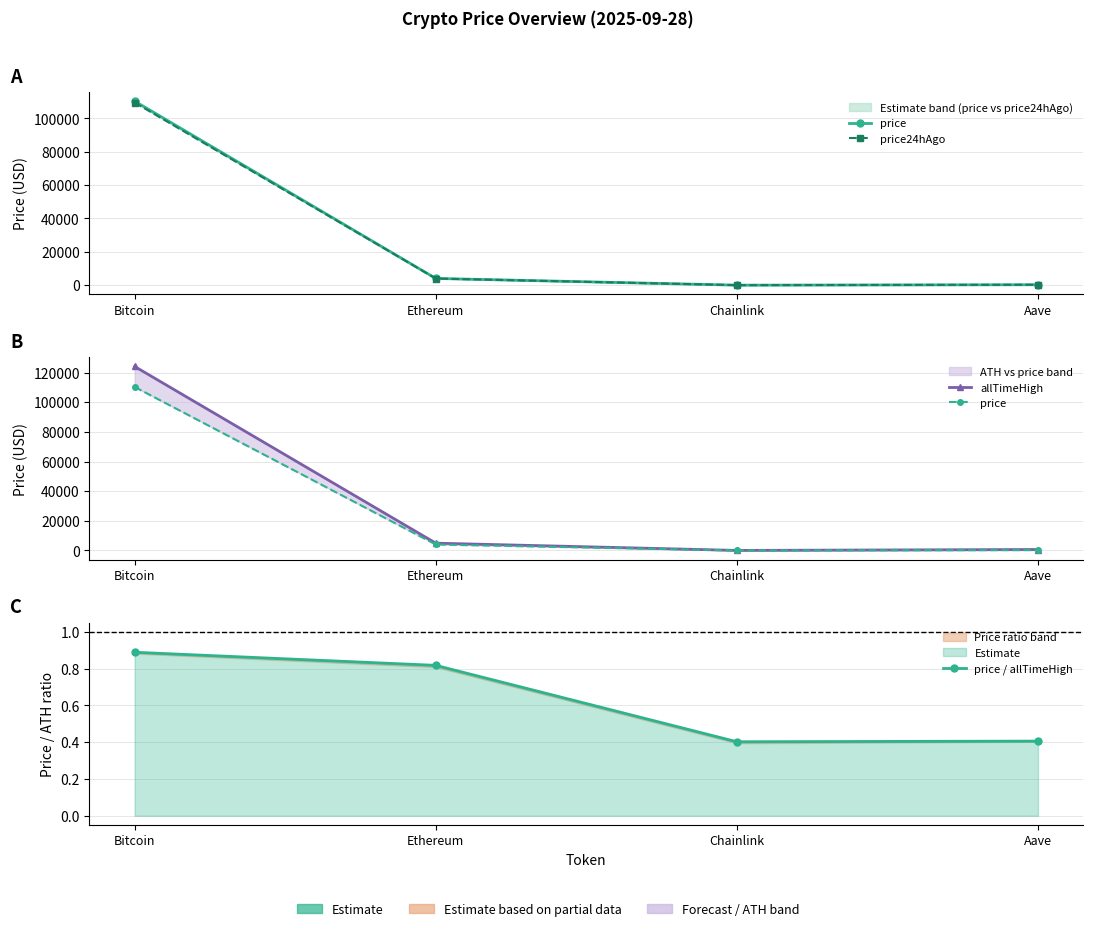

What position from the left is Aave?

4